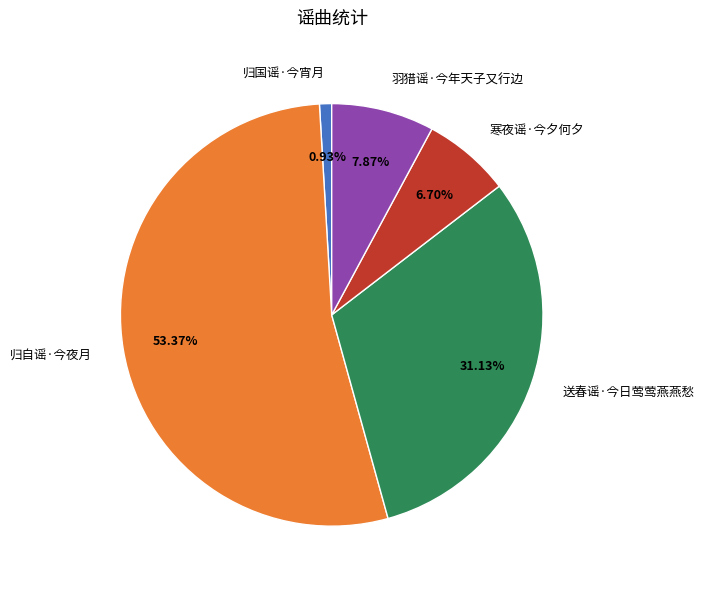

Combined, what portion of the pie is 羽猎谣·今年天子又行边 and 送春谣·今日莺莺燕燕愁?

39.0%